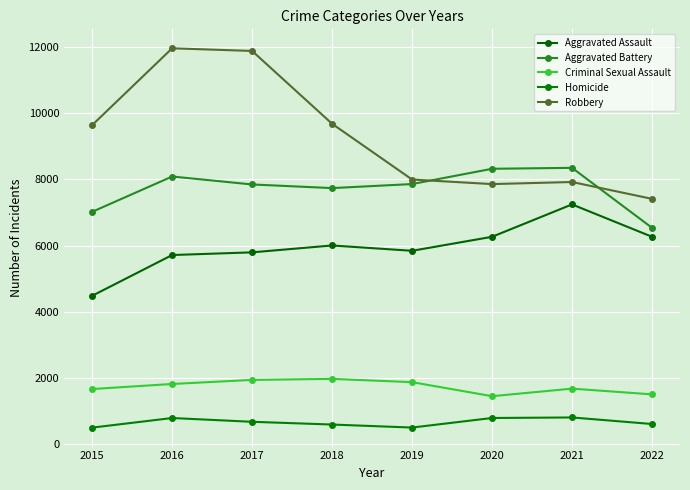

True or false: Homicide and Aggravated Assault cross at least once.

False